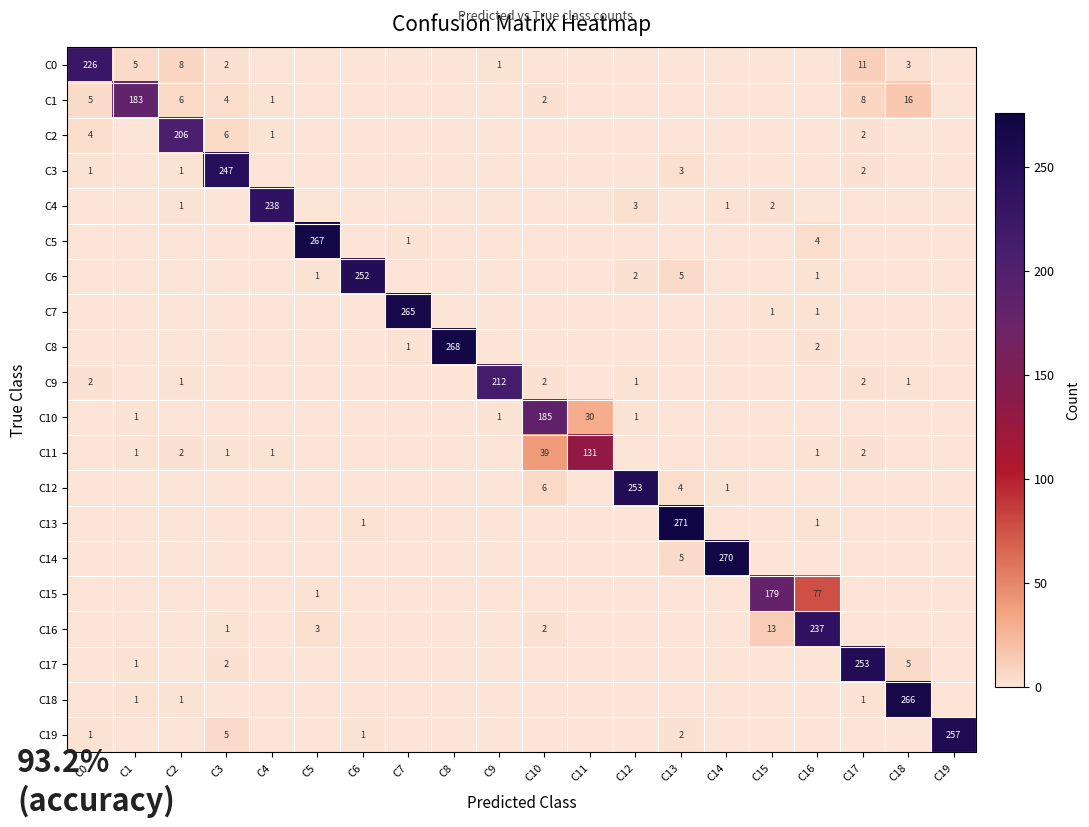

The value of C15 at C15 is 179. True or false?

True